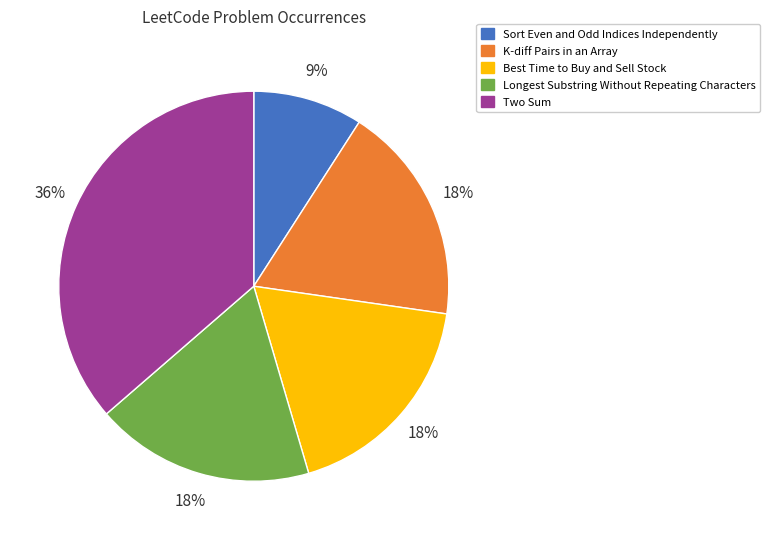

Is it true that Longest Substring Without Repeating Characters is 6% of the pie?

False